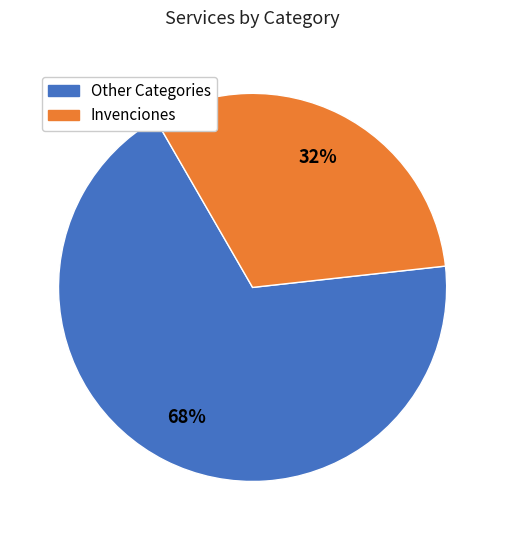

Is there a majority slice in this chart?

Yes